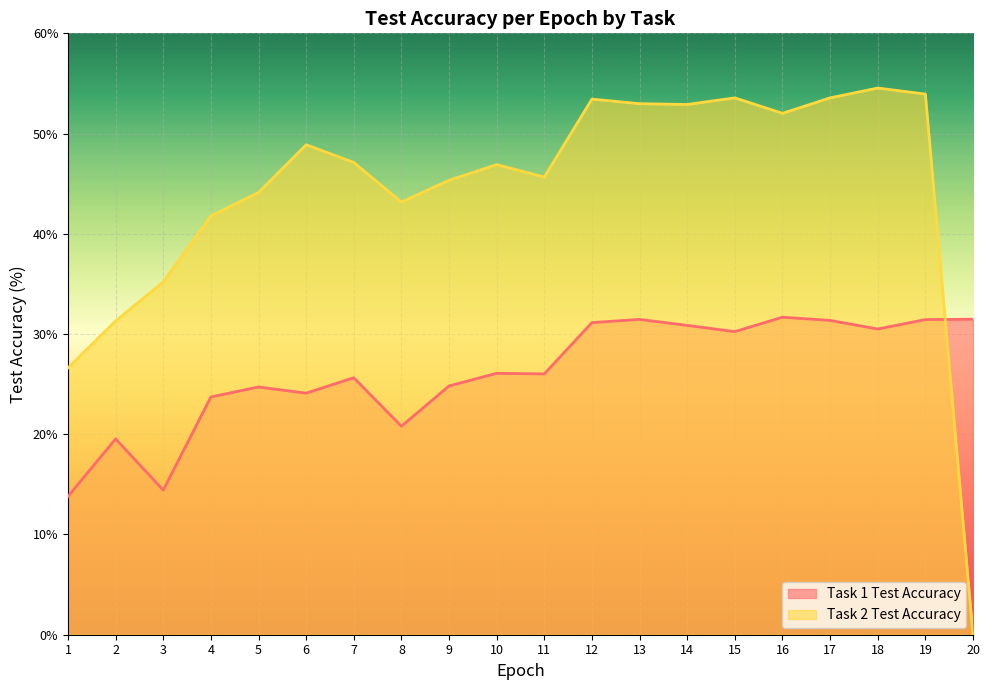

After their last crossing, which series has the higher values: Task 1 Test Accuracy or Task 2 Test Accuracy?

Task 1 Test Accuracy